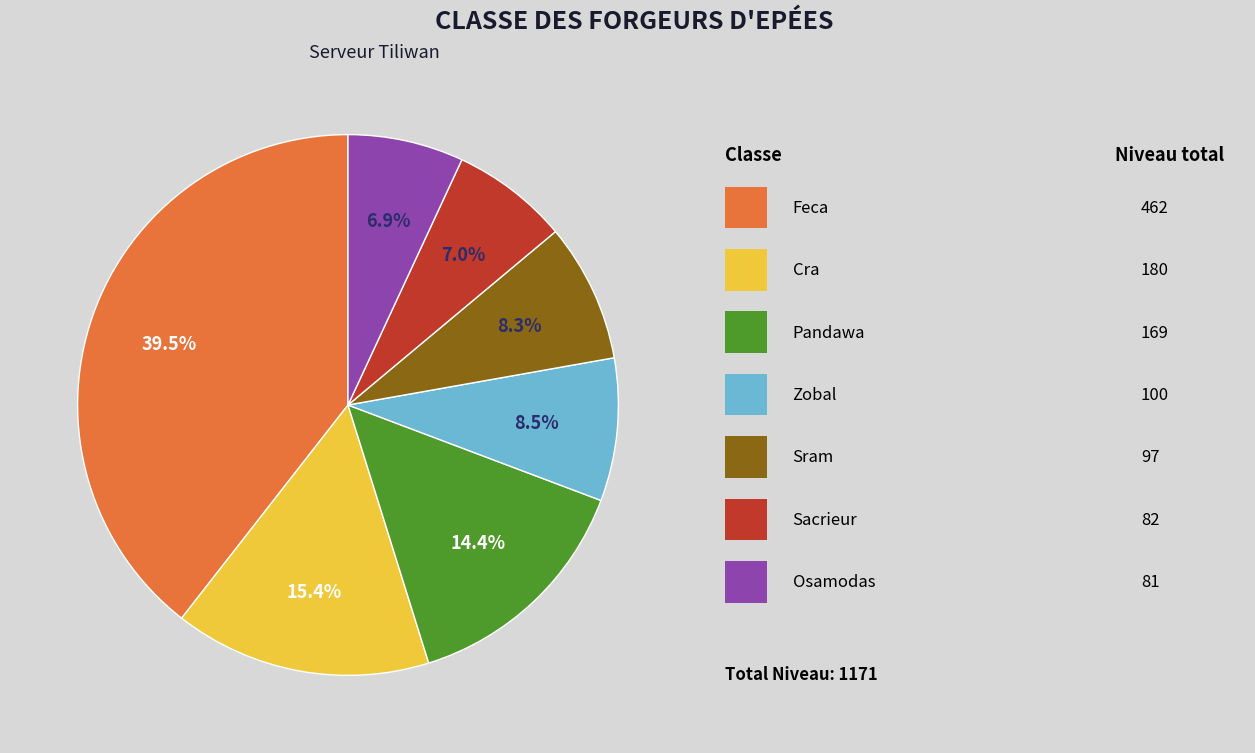

Is there any slice that represents more than half of the pie?

No